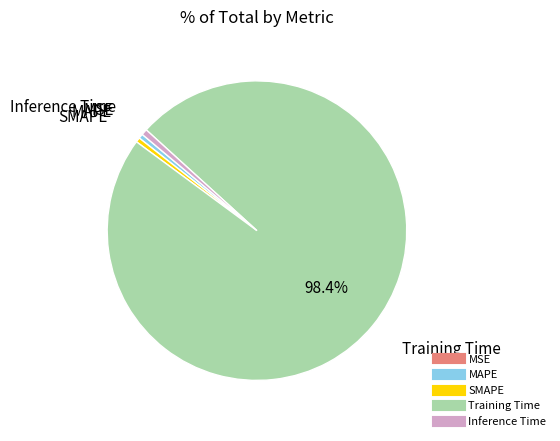

What is the majority slice?

Training Time